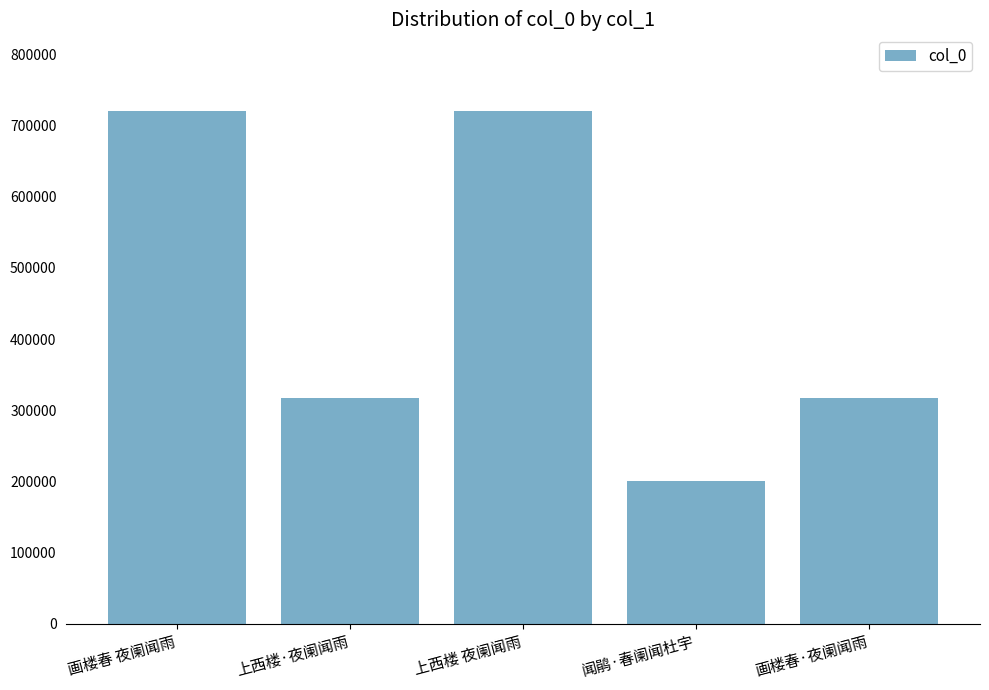

What position from the right is 闻鹃·春阑闻杜宇?

2